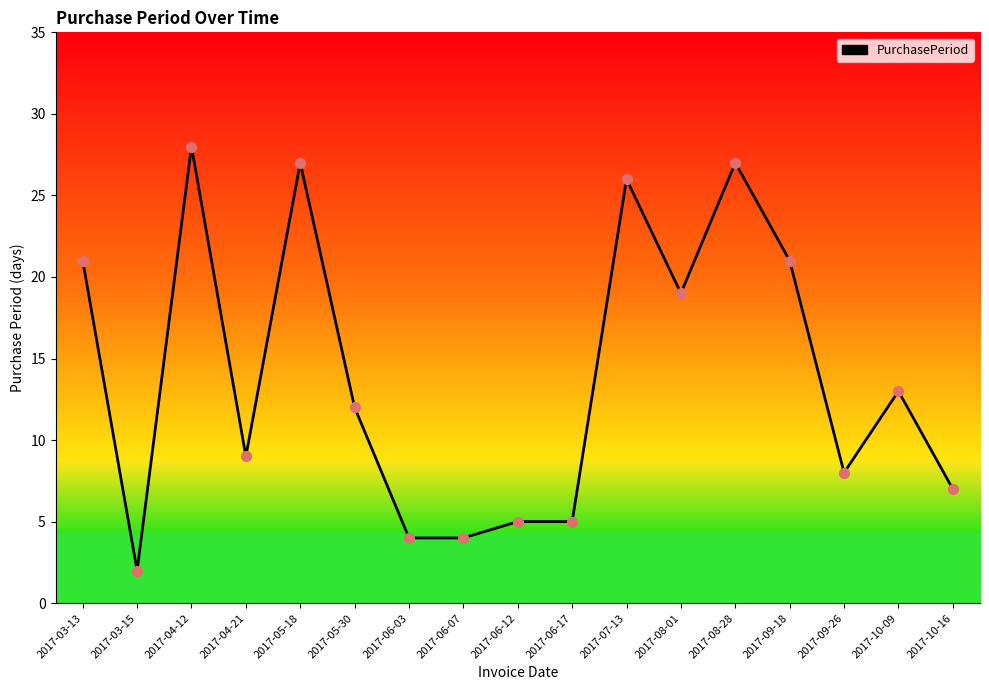

What is the change in value from 2017-08-28 to 2017-10-16?

-20